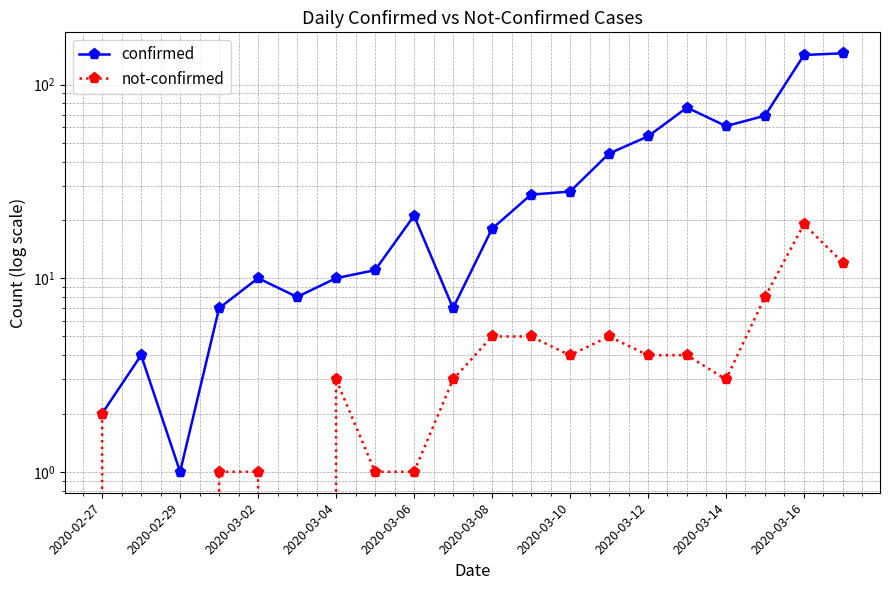

What is the total value across all series at 17?

77